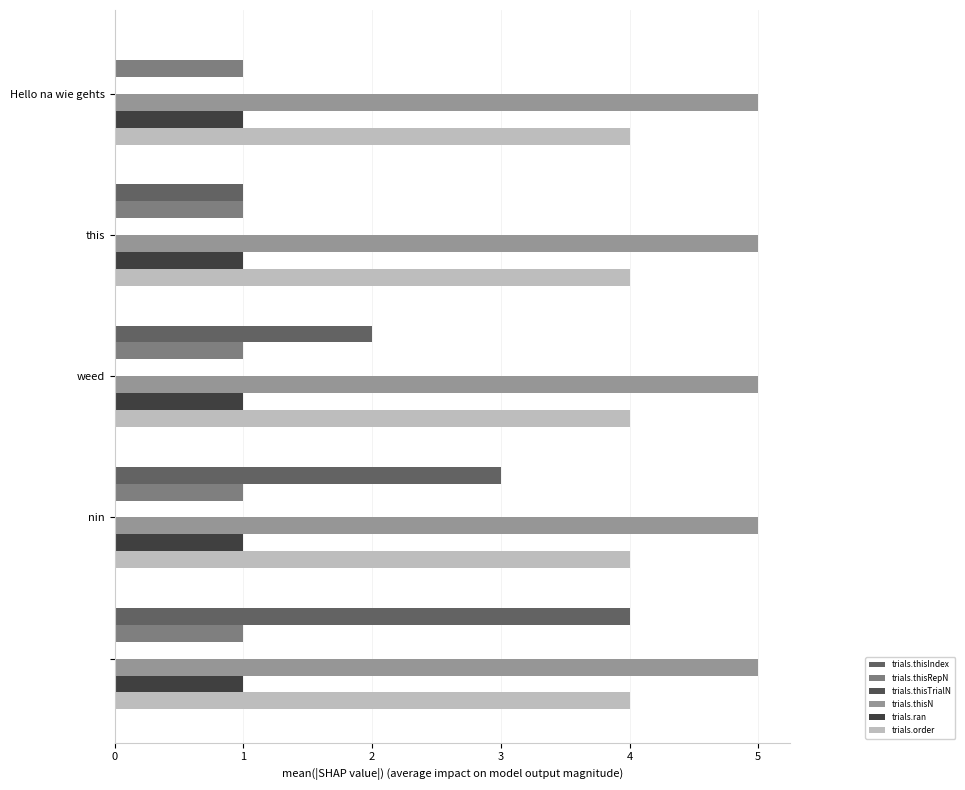

Which series has the widest spread of values?

trials.thisIndex